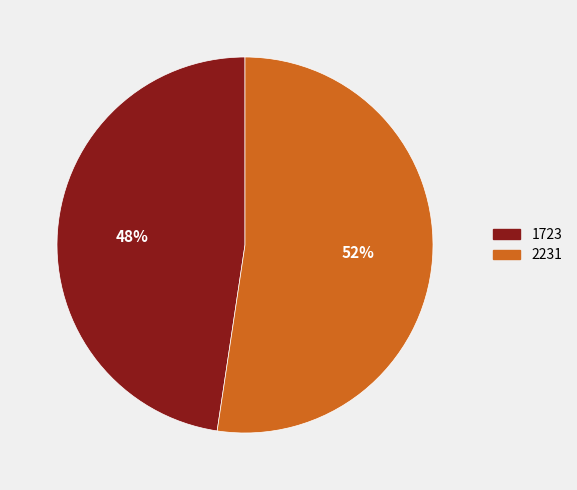

What is the largest slice in the pie chart?

2231